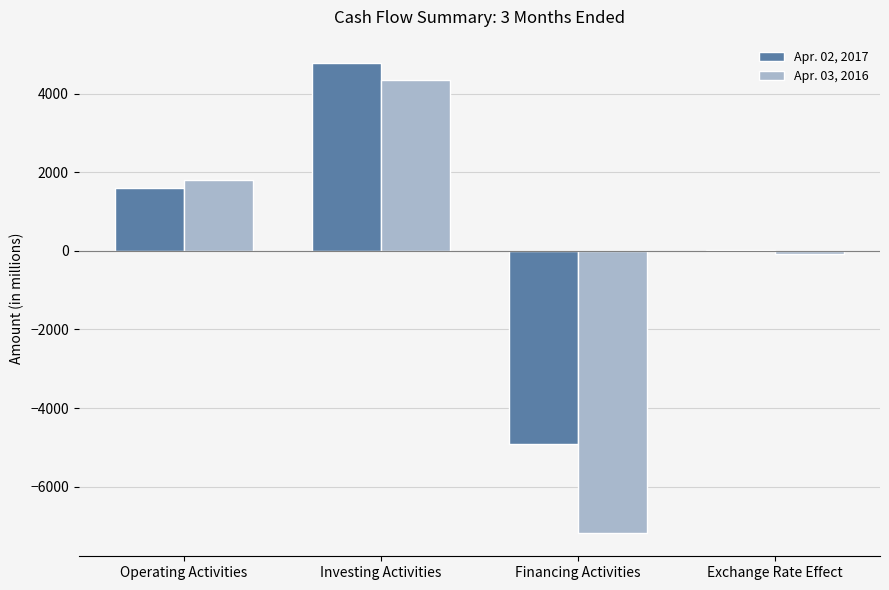

What is the sum of all Apr. 03, 2016 values?

-1081